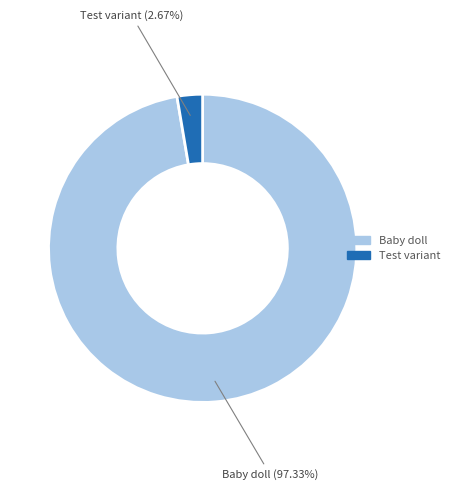

Combined, what portion of the pie is Baby doll and Test variant?

100.0%